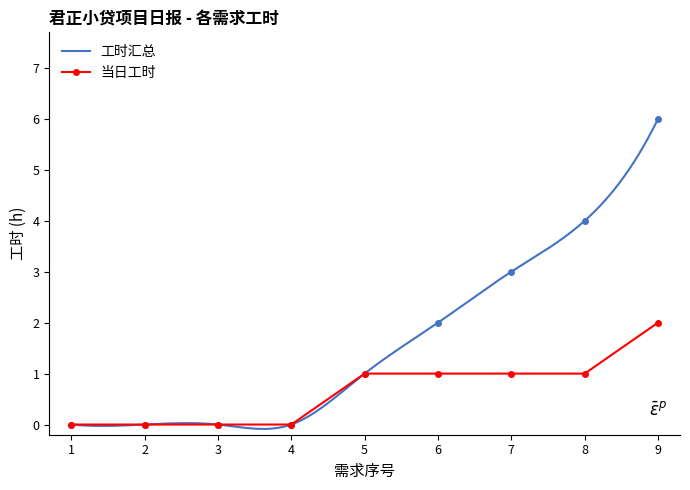

Is it true that 当日工时 equals -1 at 1?

False